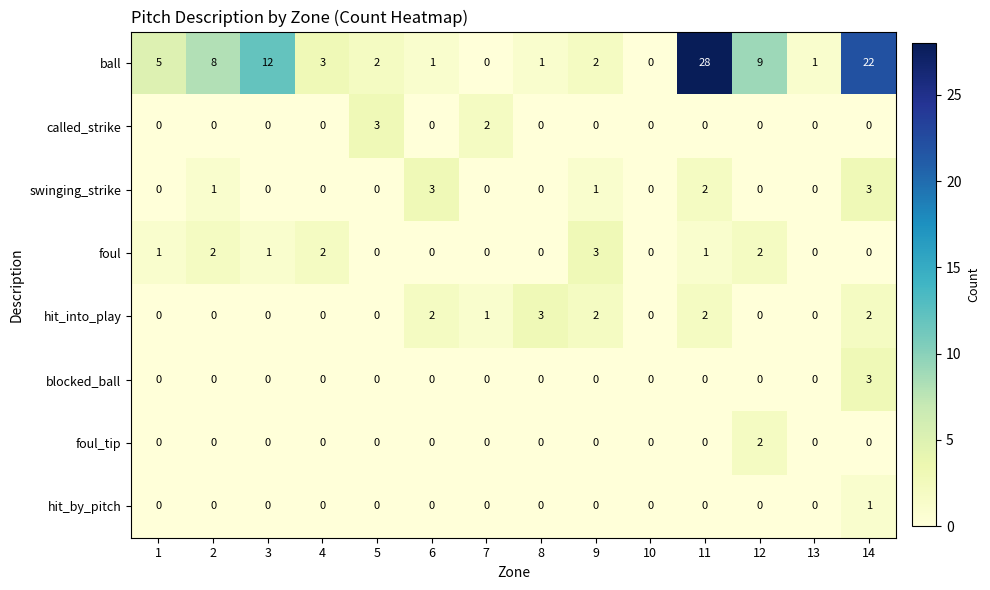

The value of foul_tip at 4 is 0. True or false?

True